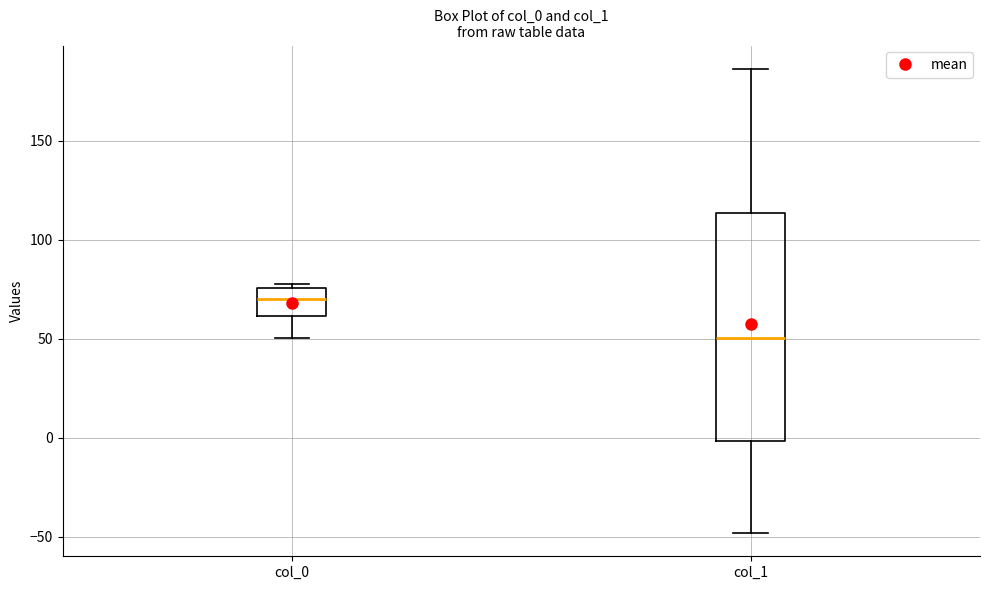

Reading left to right, transcribe this box plot: for each box, give where its median line is, the range the box spans, and where its two whiskers end, as read against the y-axis. The values are not printed on the chart, so give them approximately, as read against the axis.

col_0: median 70, box 60 to 75, whiskers 50 to 80
col_1: median 50, box 0 to 115, whiskers -50 to 185